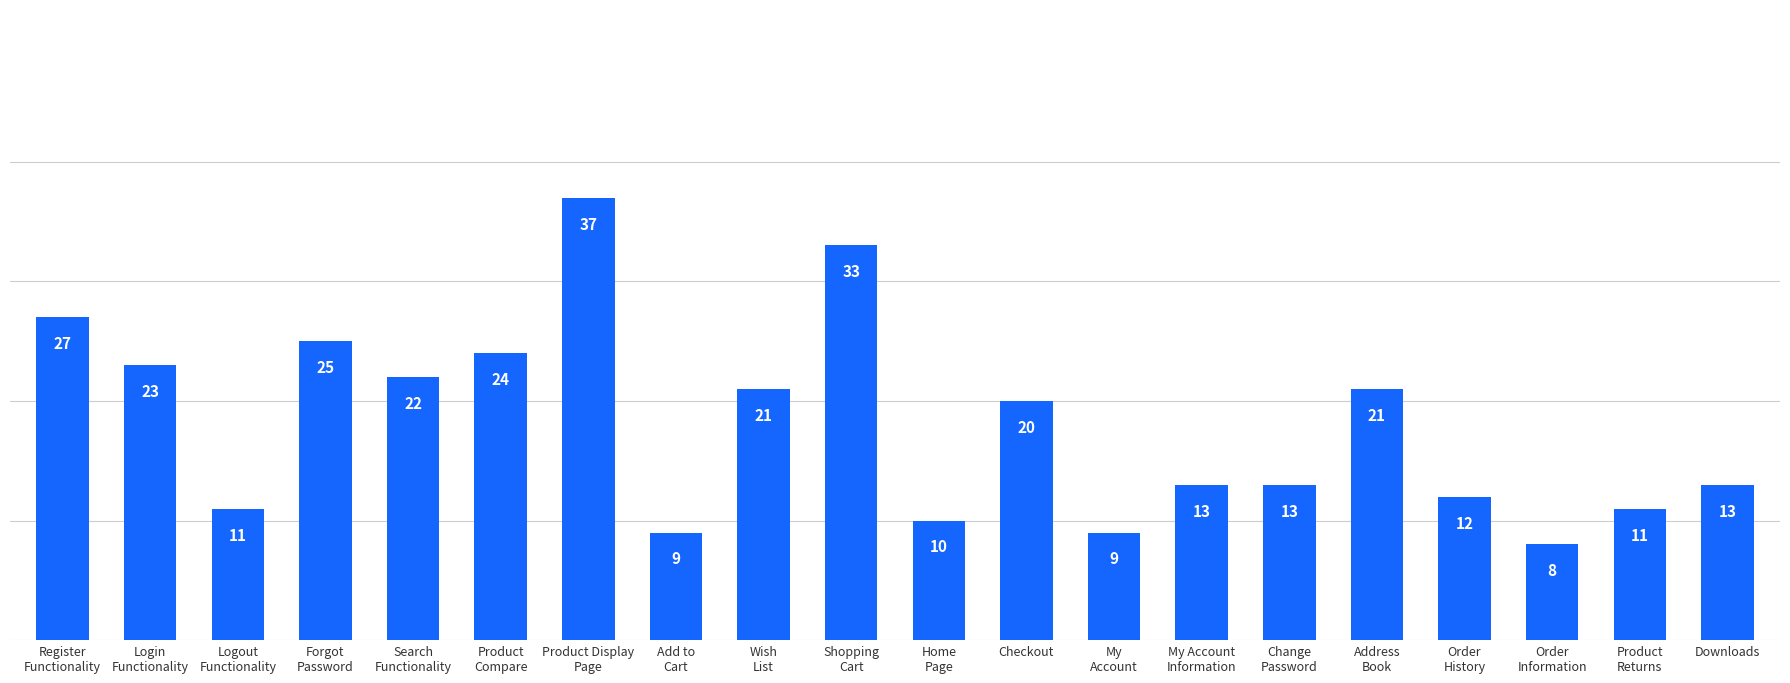

Reading left to right, extract all data points from this chart.

Register
Functionality=27	Login
Functionality=23	Logout
Functionality=11	Forgot
Password=25	Search
Functionality=22	Product
Compare=24	Product Display
Page=37	Add to
Cart=9	Wish
List=21	Shopping
Cart=33	Home
Page=10	Checkout=20	My
Account=9	My Account
Information=13	Change
Password=13	Address
Book=21	Order
History=12	Order
Information=8	Product
Returns=11	Downloads=13